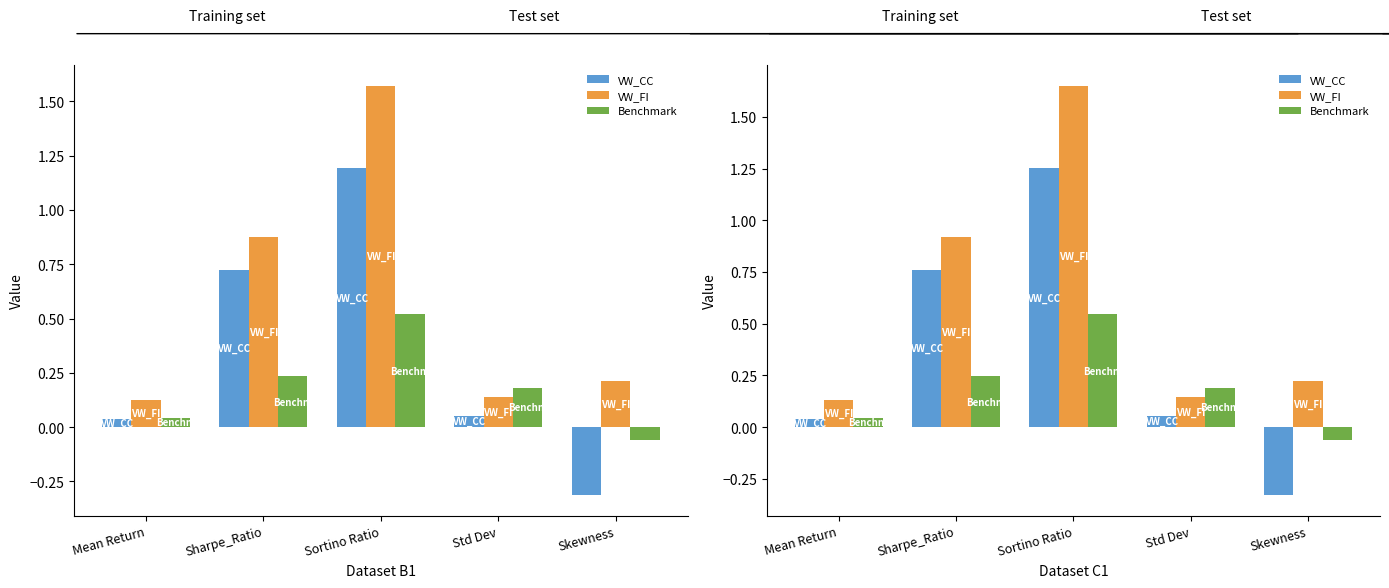

What are all the series names shown in the legend?

VW_CC, VW_FI, Benchmark